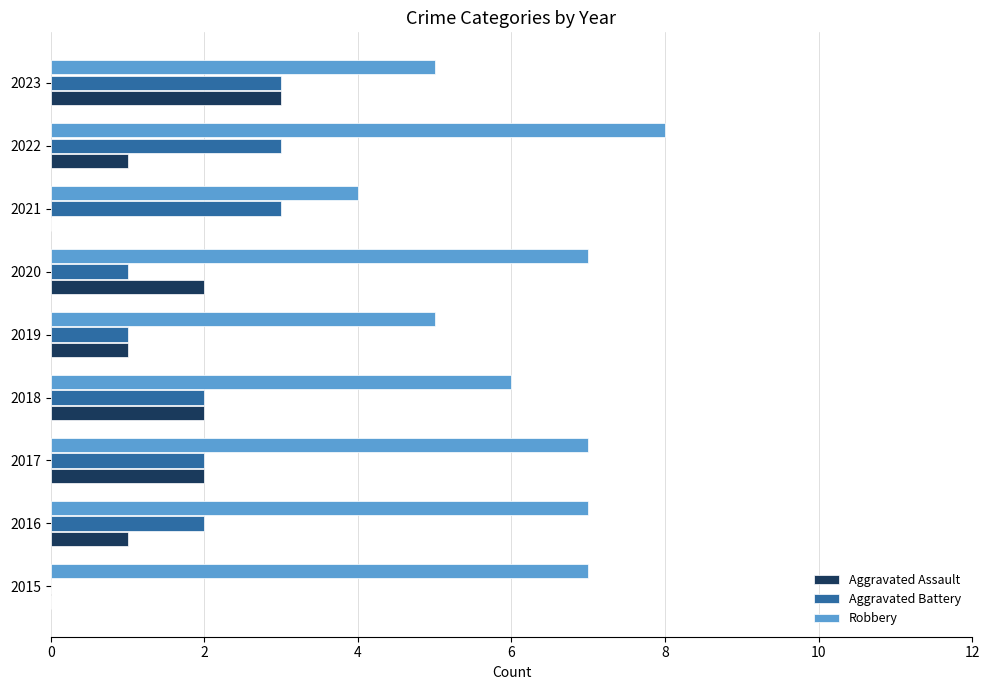

What is the greatest value displayed?

8